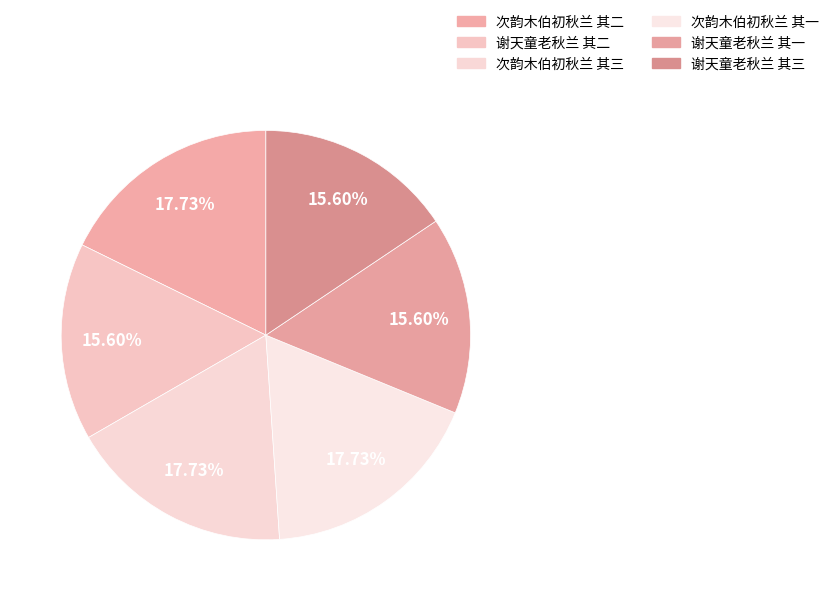

Is it true that 谢天童老秋兰 其二 is 7% of the pie?

False